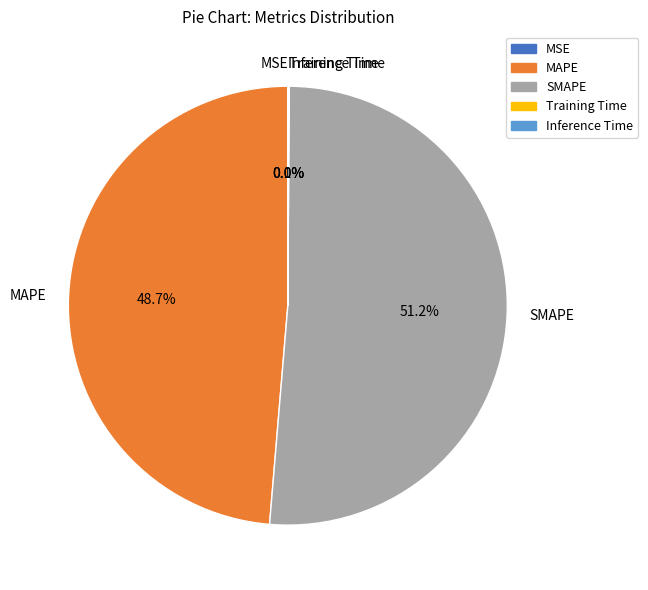

Between MAPE and SMAPE, which is larger?

SMAPE